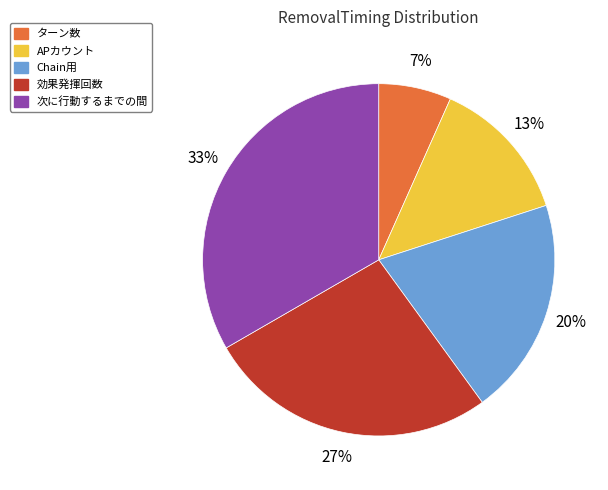

Which has a higher value, 効果発揮回数 or ターン数?

効果発揮回数